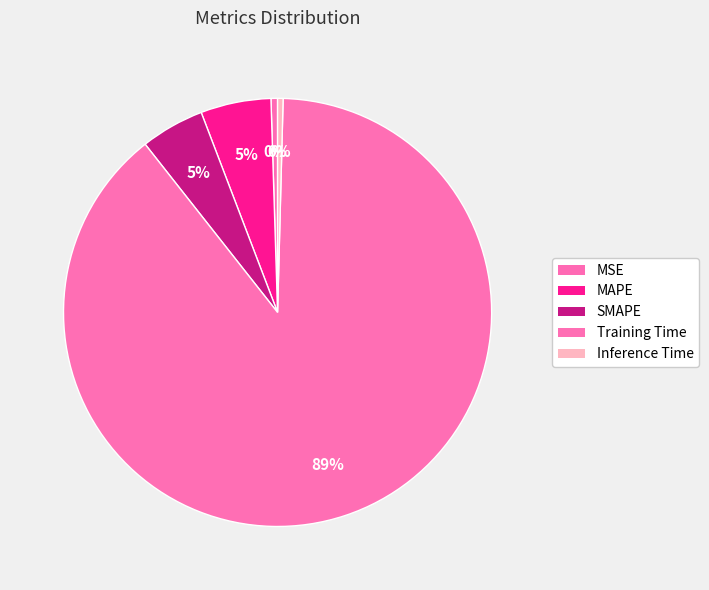

Count the number of slices in the pie.

5